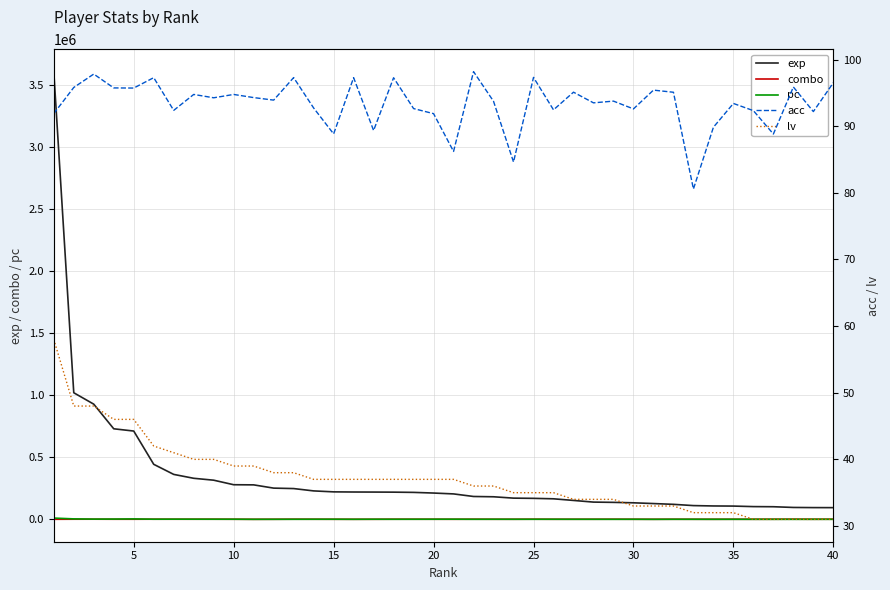

True or false: exp and combo cross at least once.

False